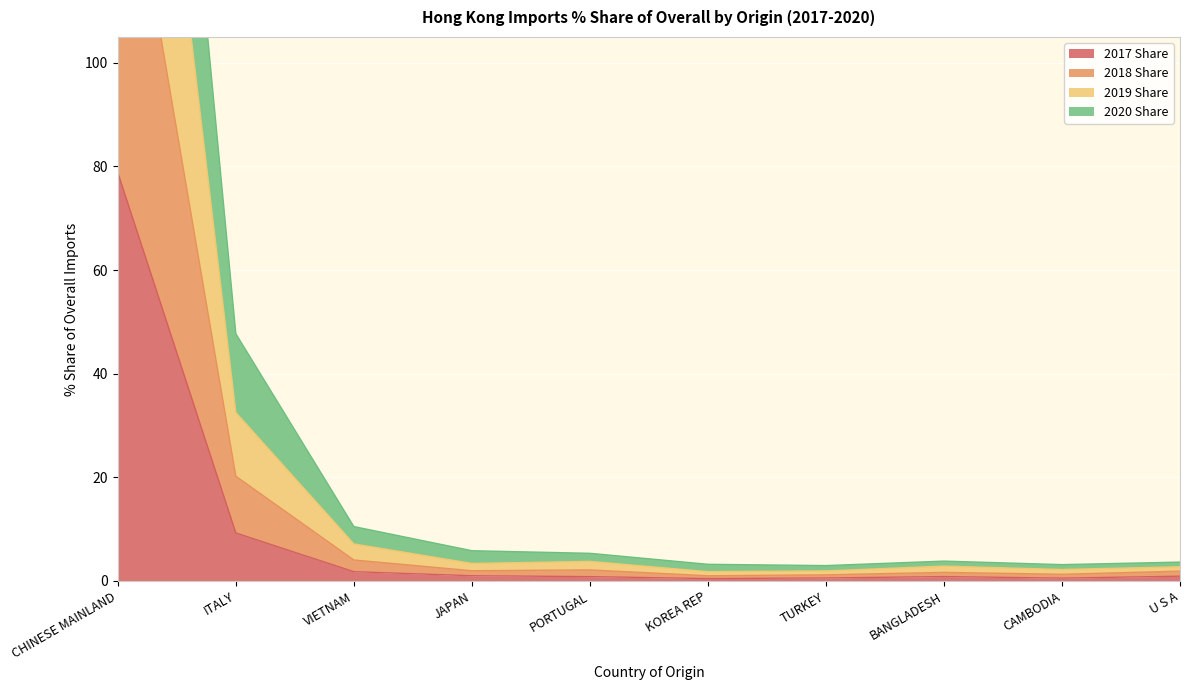

At which category is the sum across all series the highest?

CHINESE MAINLAND